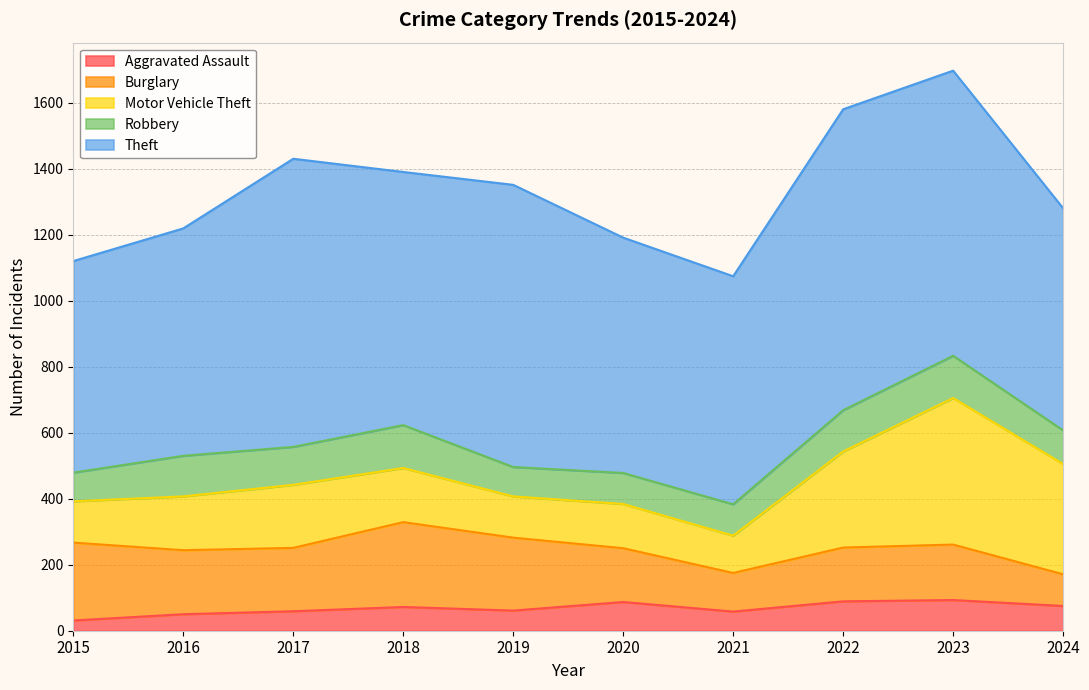

What is the greatest value displayed?

912